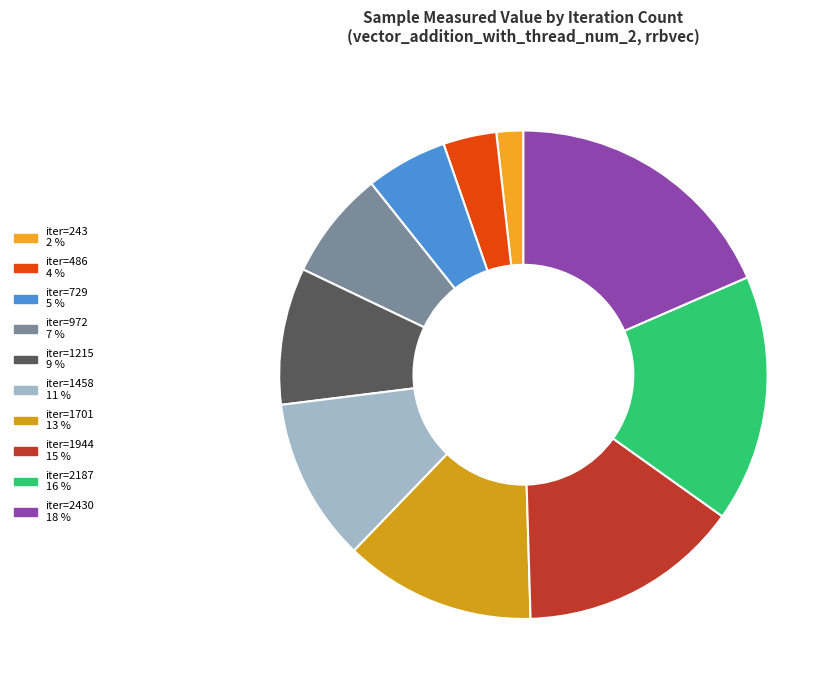

Count the number of slices in the pie.

10